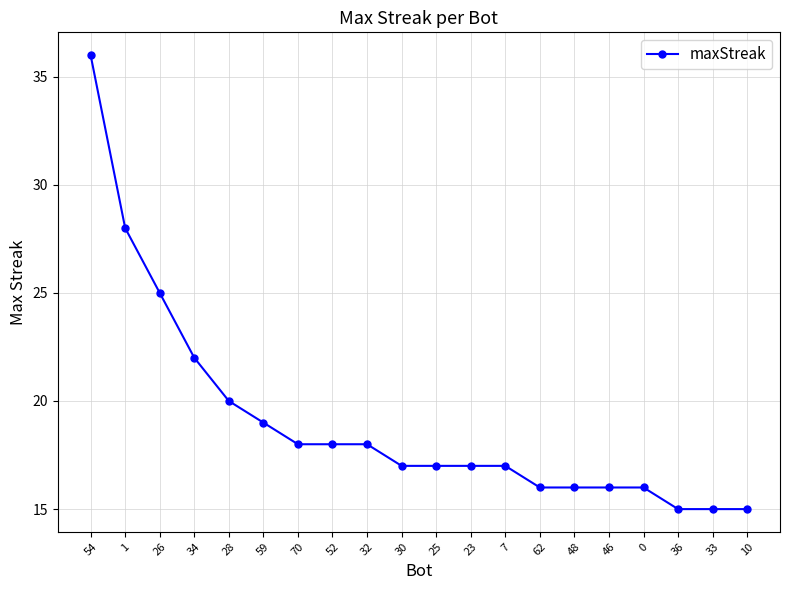

Reading left to right, extract all data points from this chart.

54=36	1=28	26=25	34=22	28=20	59=19	70=18	52=18	32=18	30=17	25=17	23=17	7=17	62=16	48=16	46=16	0=16	36=15	33=15	10=15